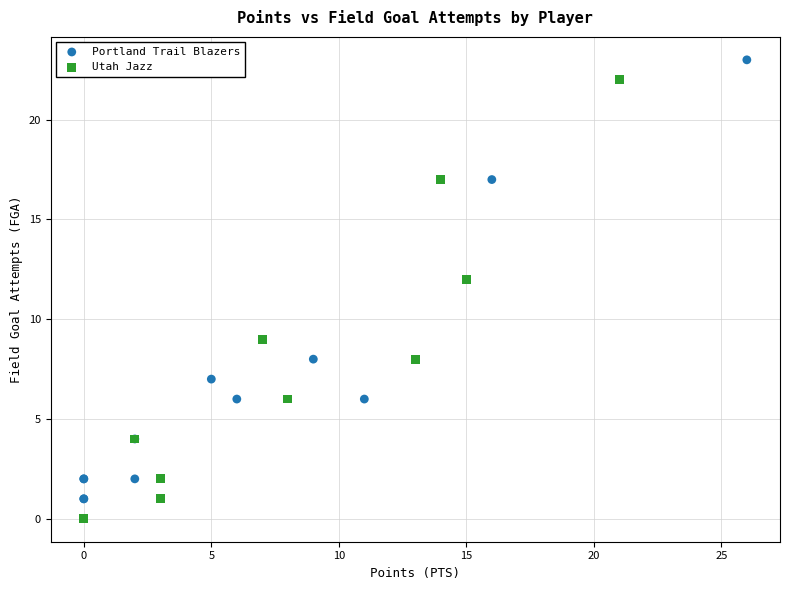

Which series reaches the maximum Y coordinate?

Portland Trail Blazers